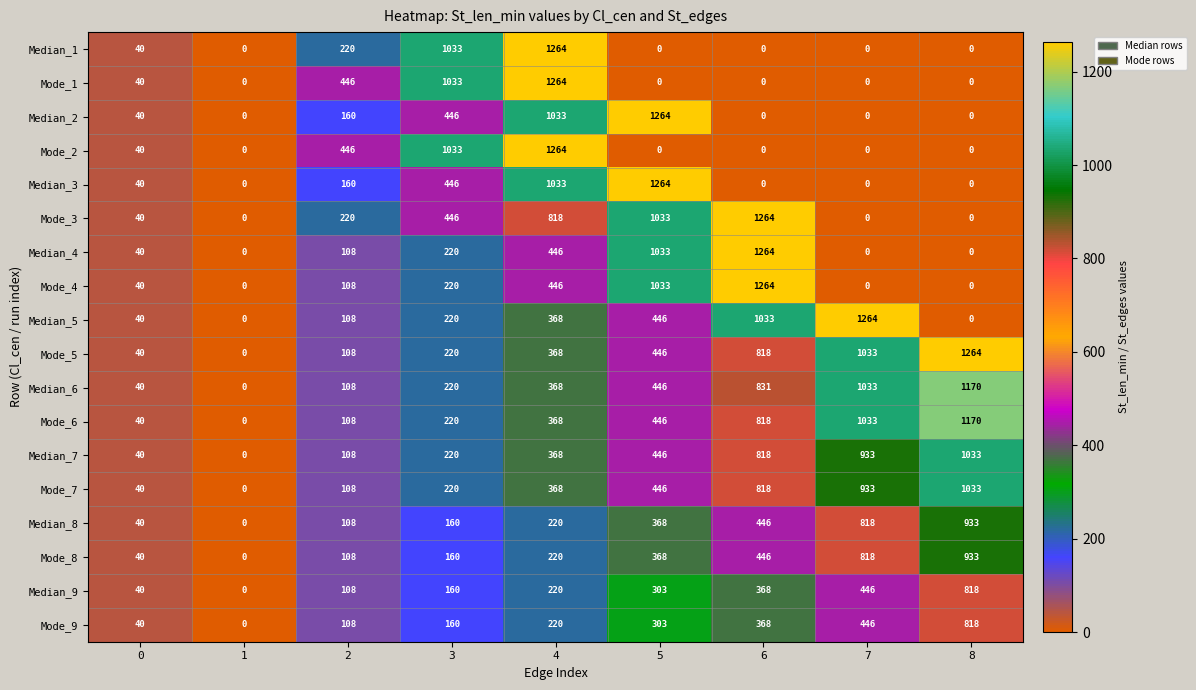

Rank the categories by Mode_7 value from lowest to highest.

1, 0, 2, 3, 4, 5, 6, 7, 8